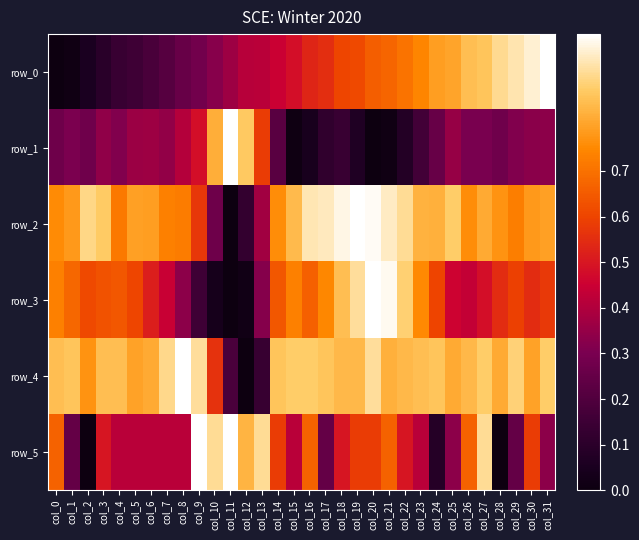

What is the difference between the highest and lowest values at col_23?

0.7